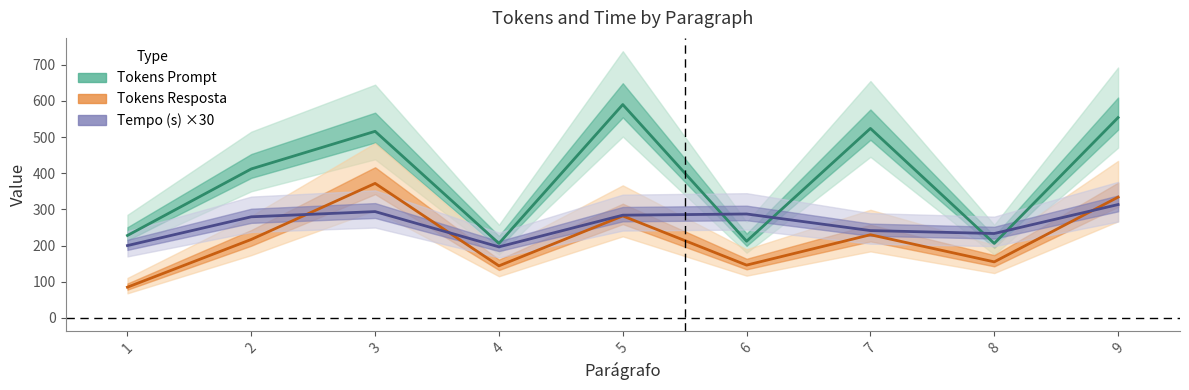

Where is the first local maximum for Tokens Prompt?

3